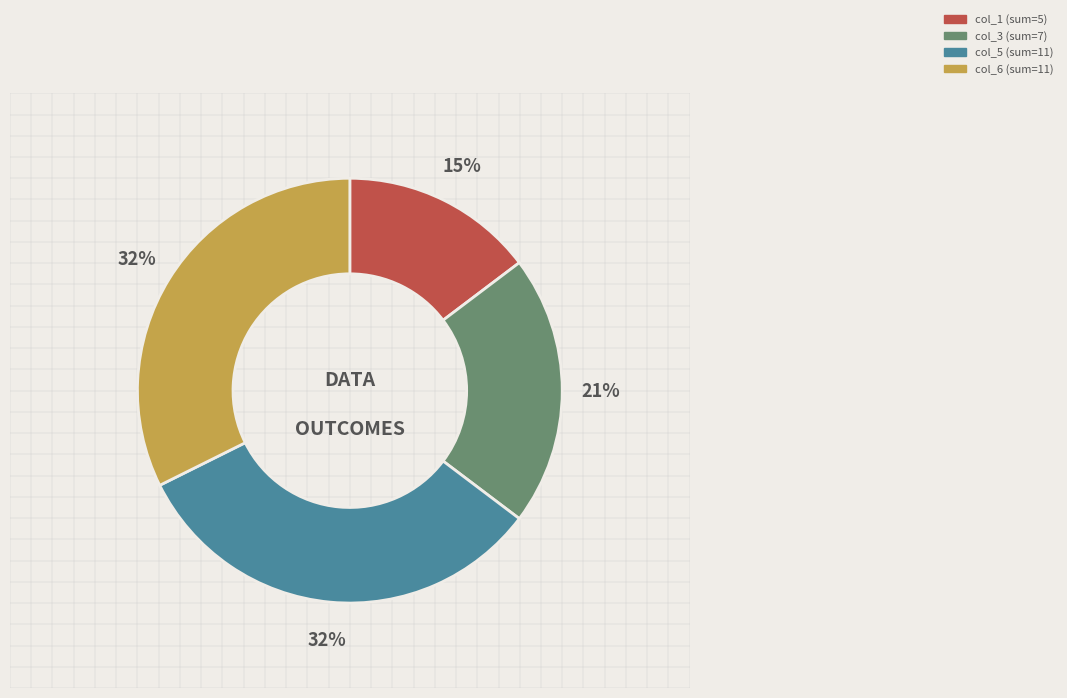

How many slices are in this pie chart?

4